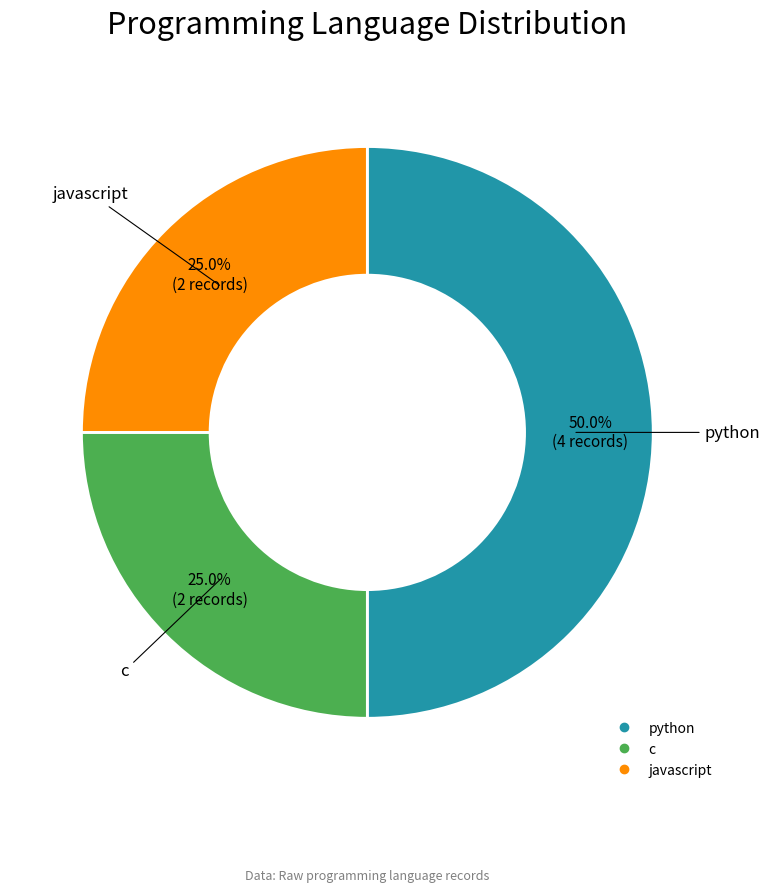

To the nearest percent, what percentage of the pie is python?

50%